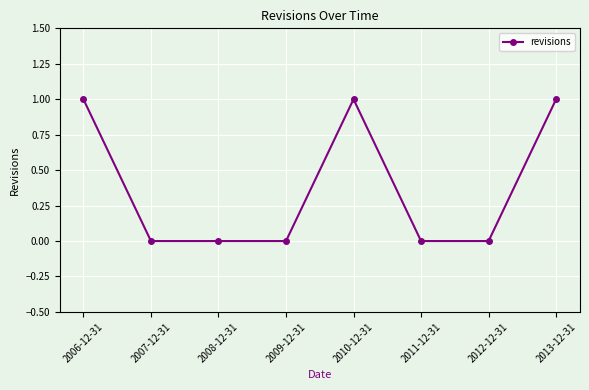

Reading left to right, transcribe all the data shown in this chart.

2006-12-31=1	2007-12-31=0	2008-12-31=0	2009-12-31=0	2010-12-31=1	2011-12-31=0	2012-12-31=0	2013-12-31=1